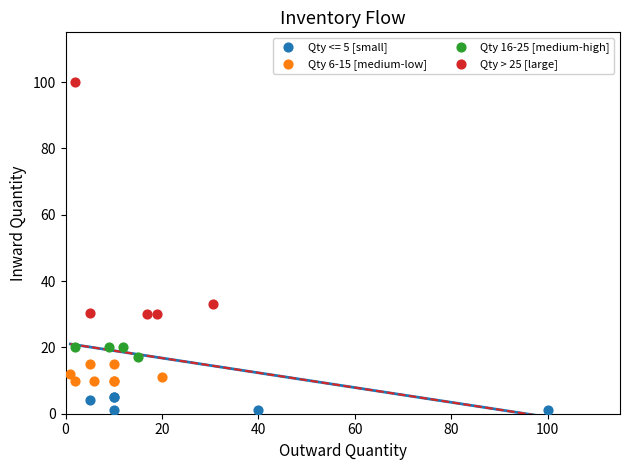

What are all the series names shown in the legend?

Qty <= 5 [small], Qty 6-15 [medium-low], Qty 16-25 [medium-high], Qty > 25 [large]